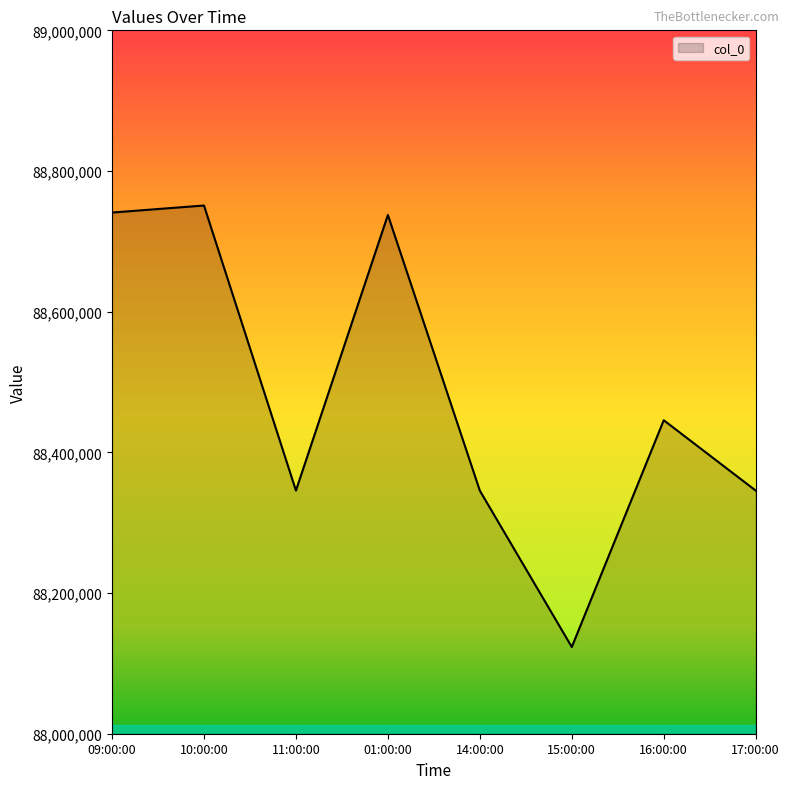

At which category does the data reach its first local peak?

10:00:00